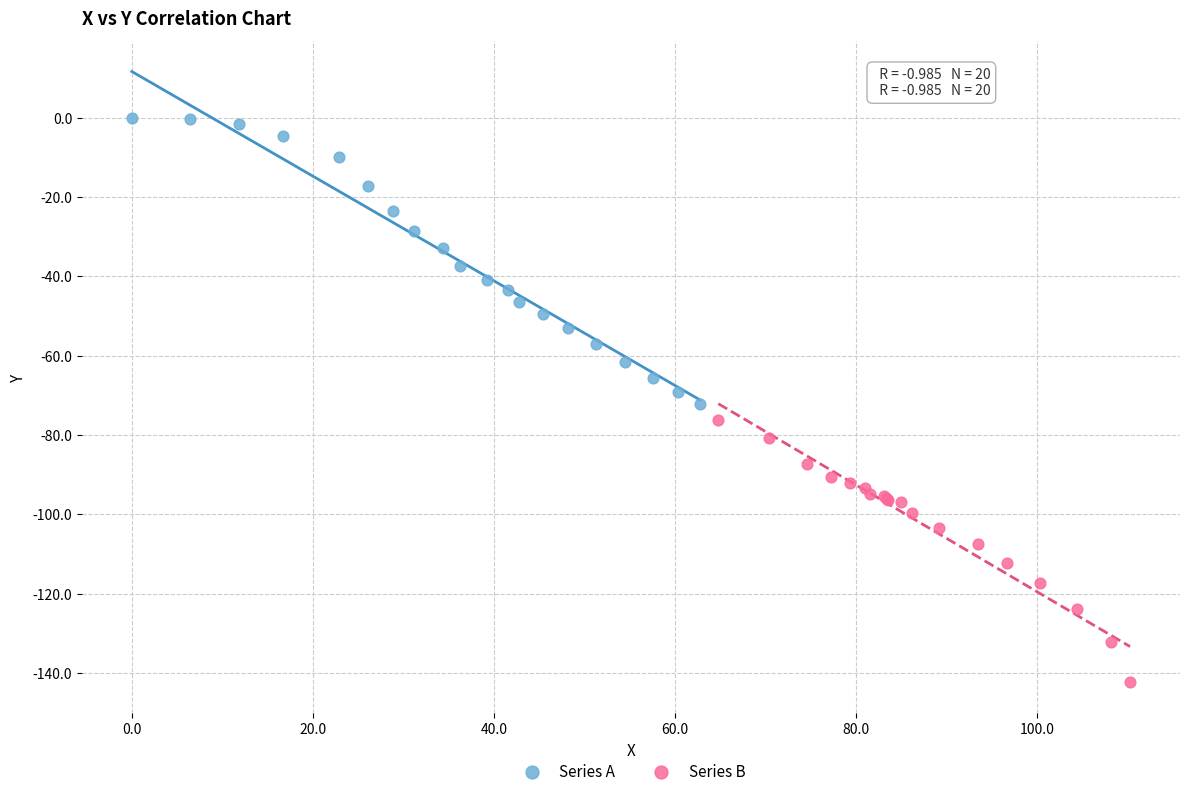

Which series reaches the minimum Y coordinate?

Series B